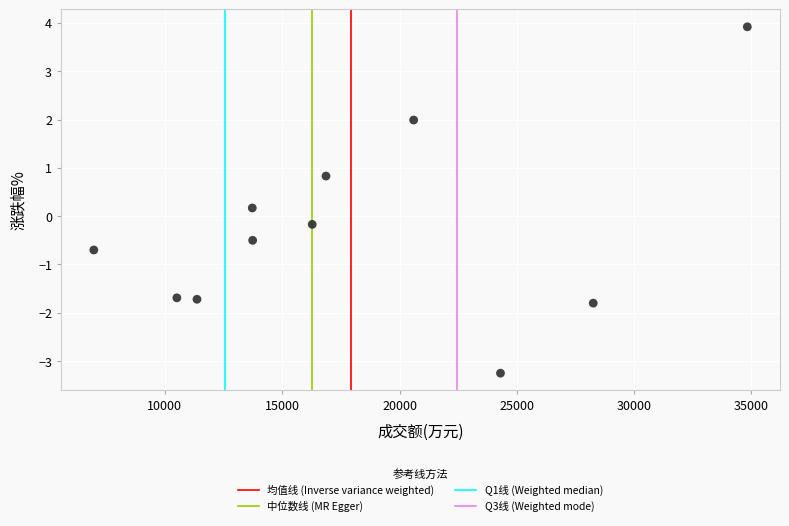

What is the range of X values (max minus min)?

27853.0